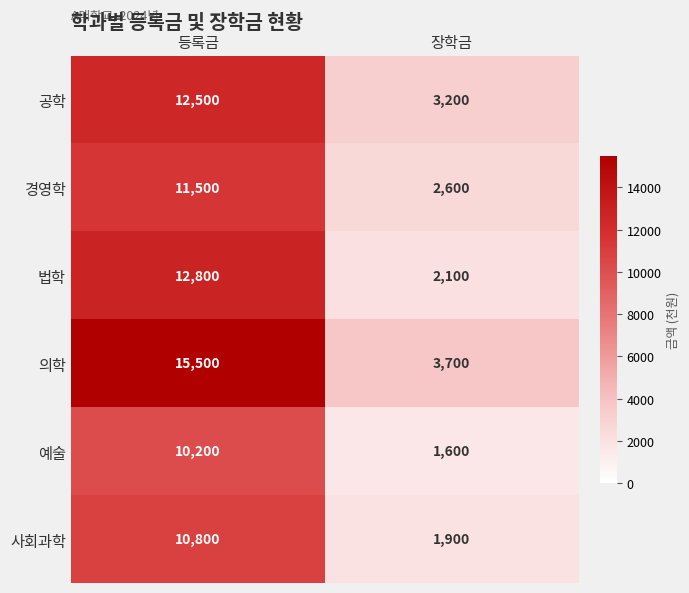

Rank the series at 등록금 from lowest to highest value.

예술, 사회과학, 경영학, 공학, 법학, 의학